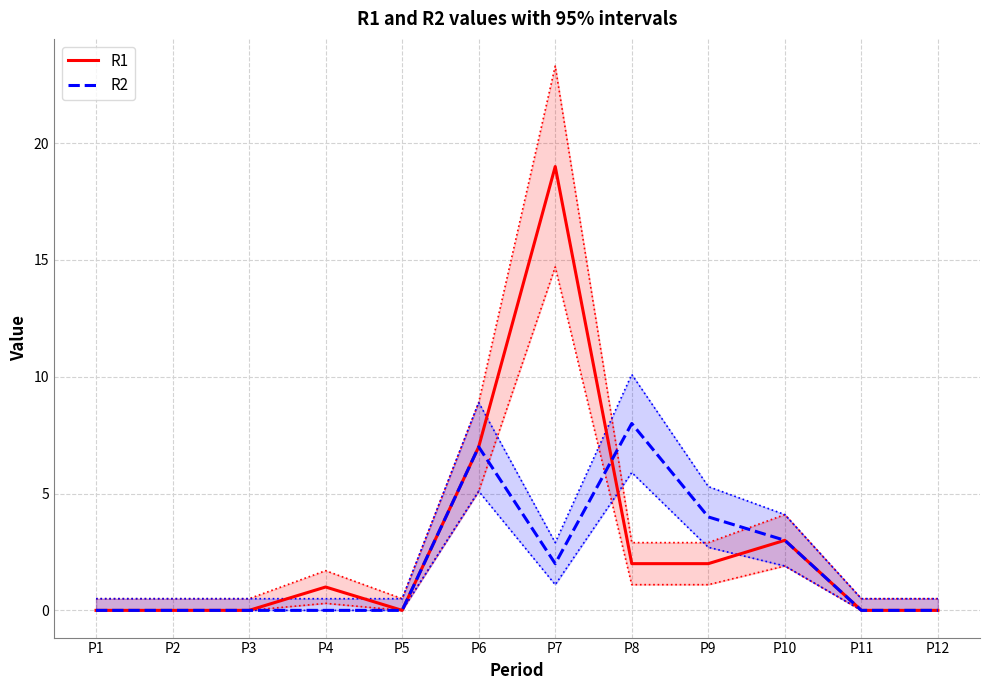

Which has a higher value, P3 or P6?

P6